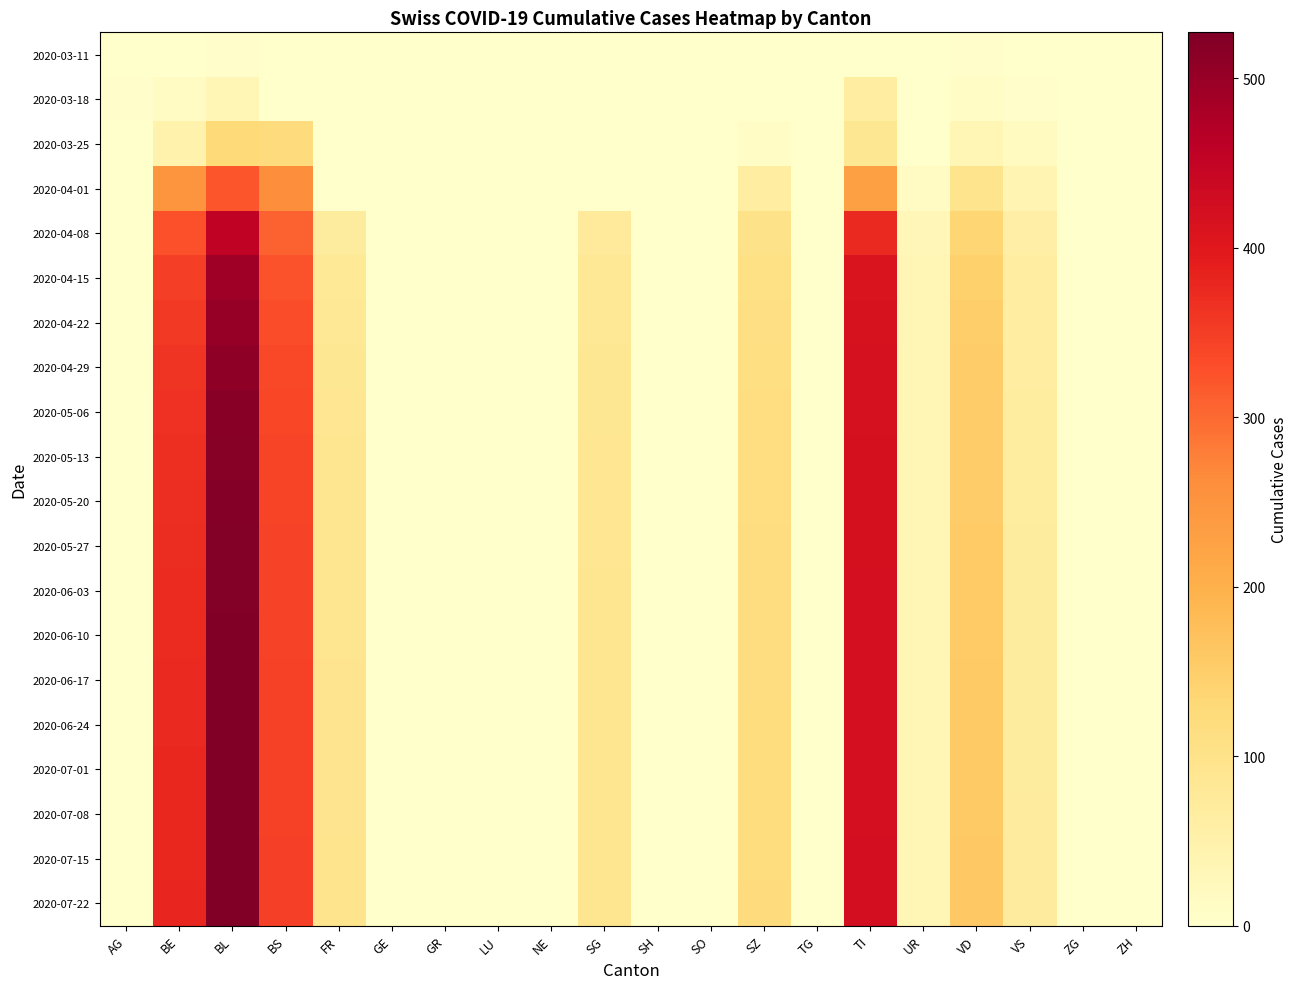

Which series changed the most between NE and VD?

2020-07-15